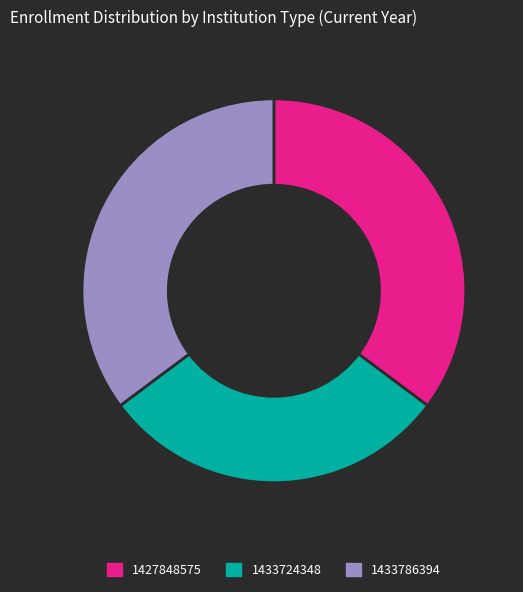

Approximately how many times larger is the value at 1433786394 compared to 1427848575?

1.0